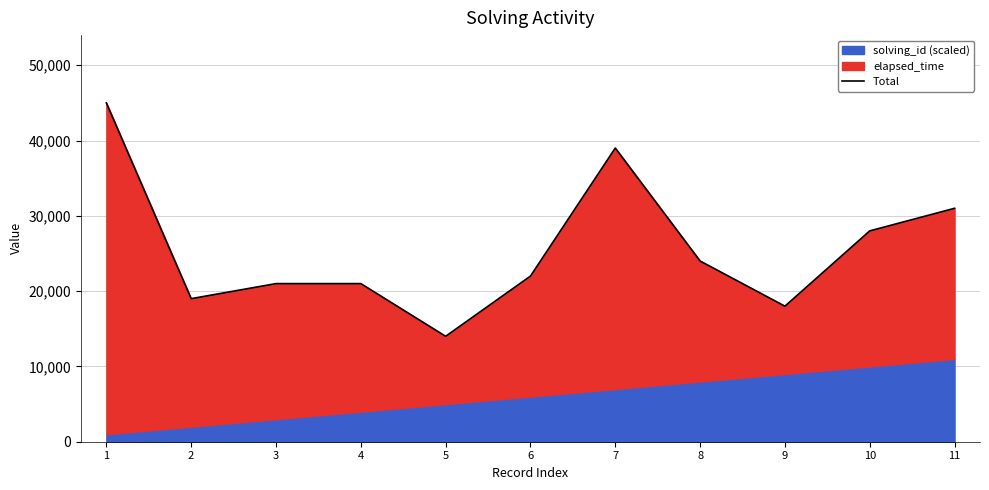

How many values are below 22000?

5